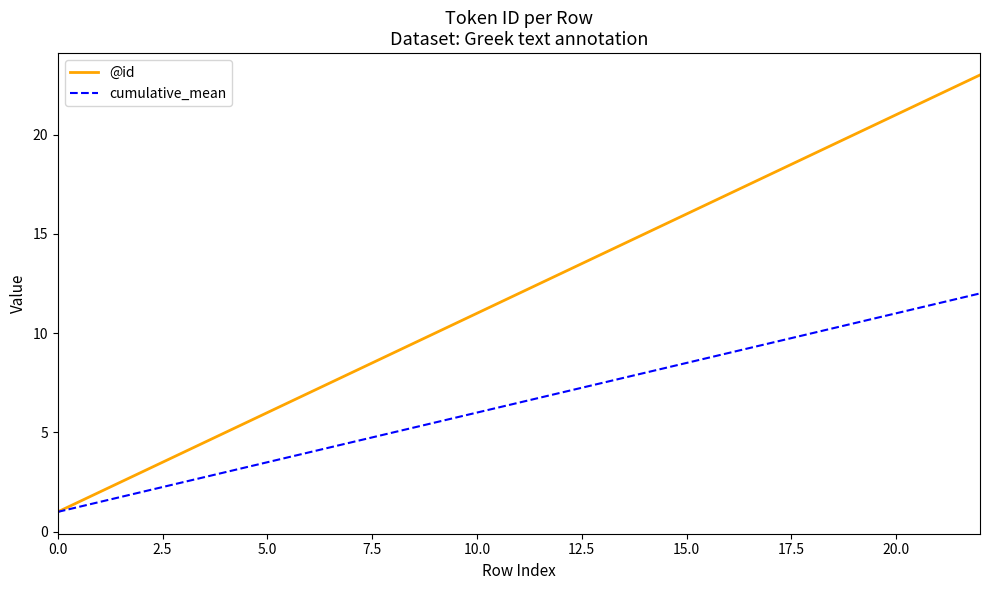

Which series has the largest total across all categories?

@id